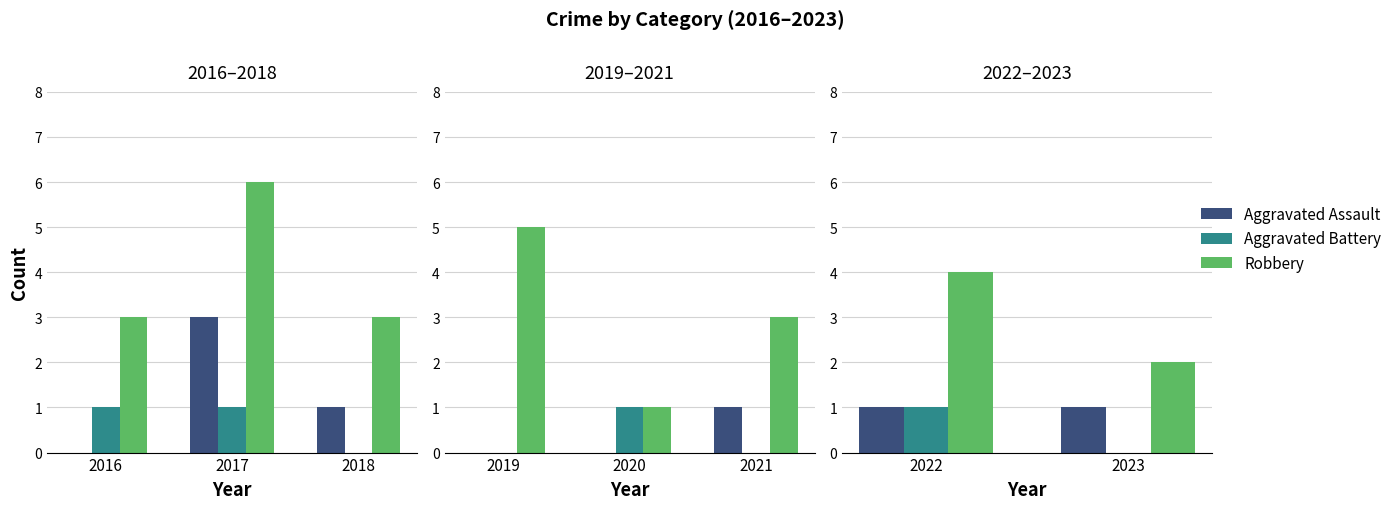

Which series has the widest spread of values?

Robbery